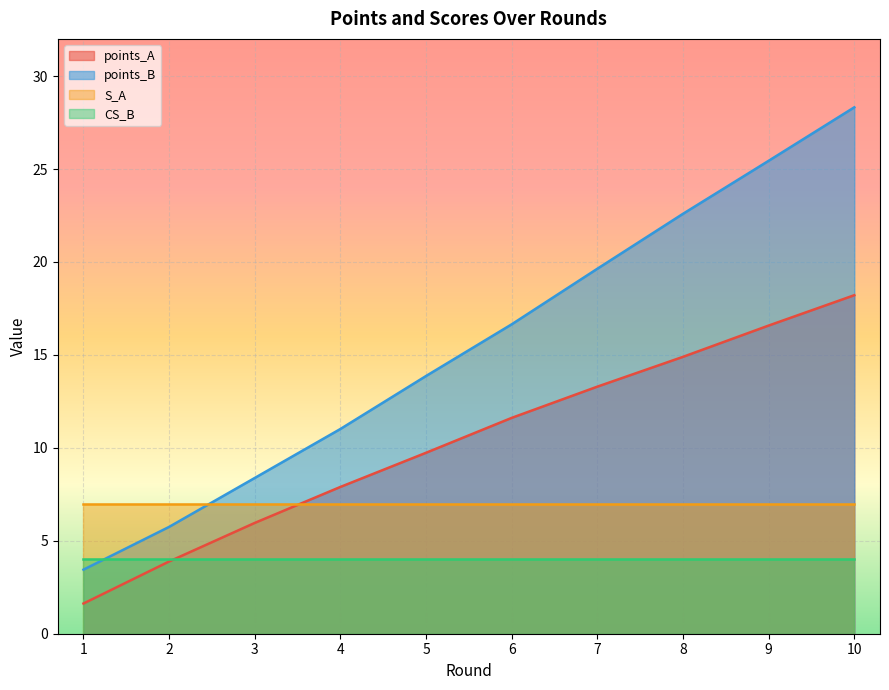

What is the spread (max minus min) of values at 6?

12.6